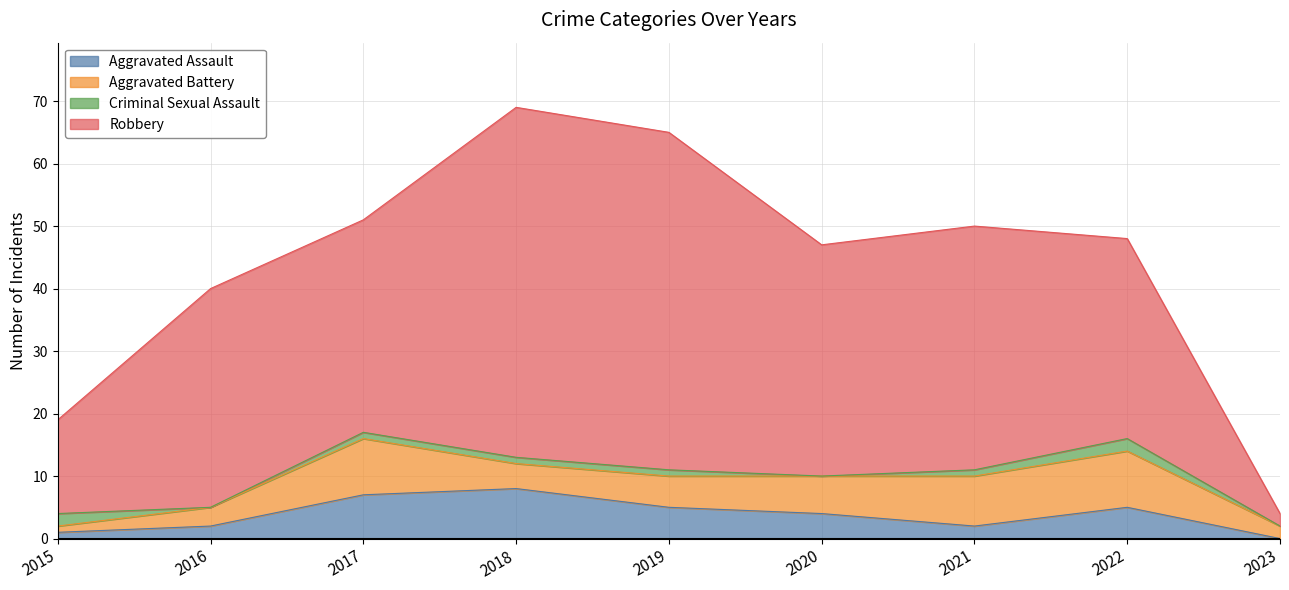

At which label is Aggravated Battery closest to 5?

2019